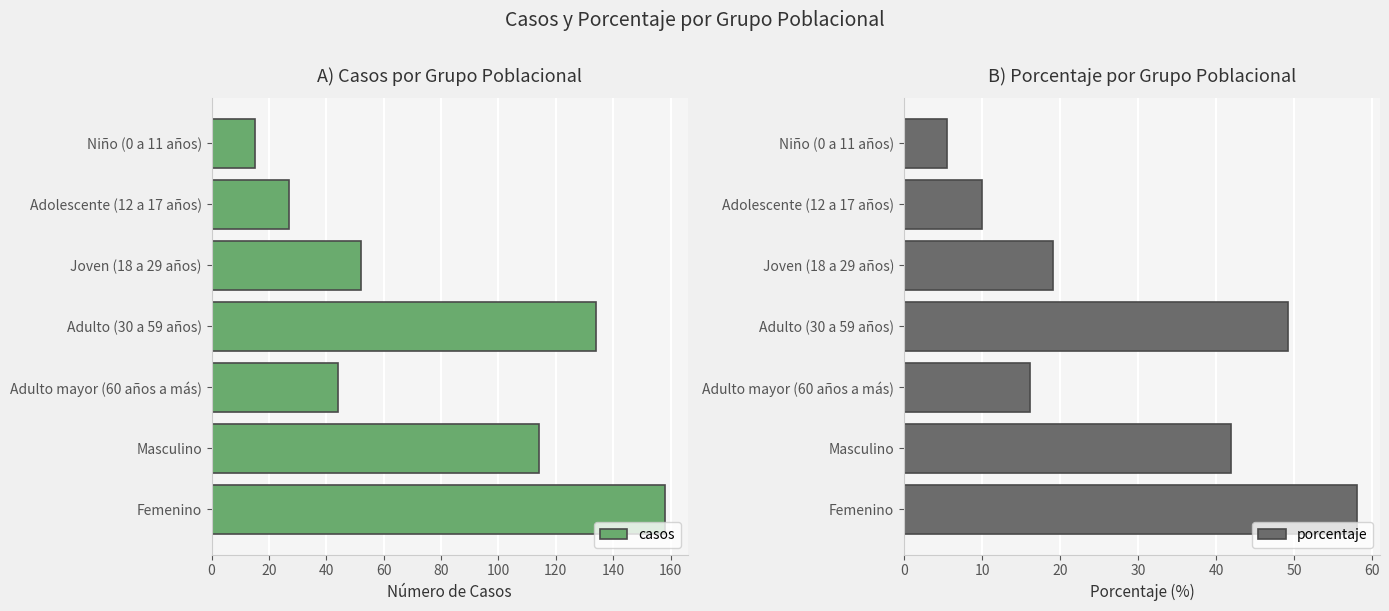

The value of casos at Niño (0 a 11 años) is 21. True or false?

False